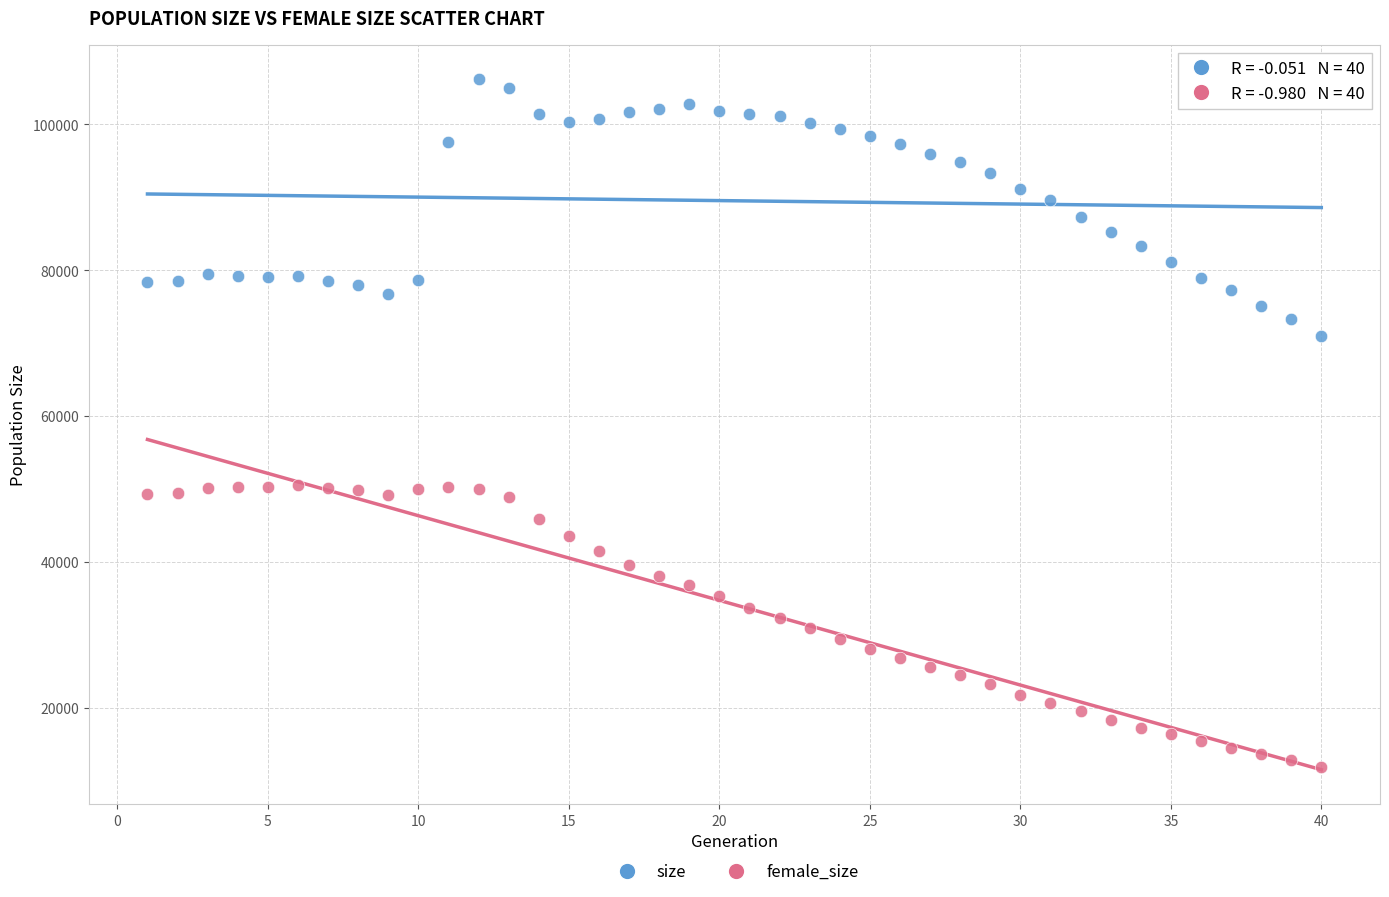

Which series reaches the minimum Y coordinate?

female_size